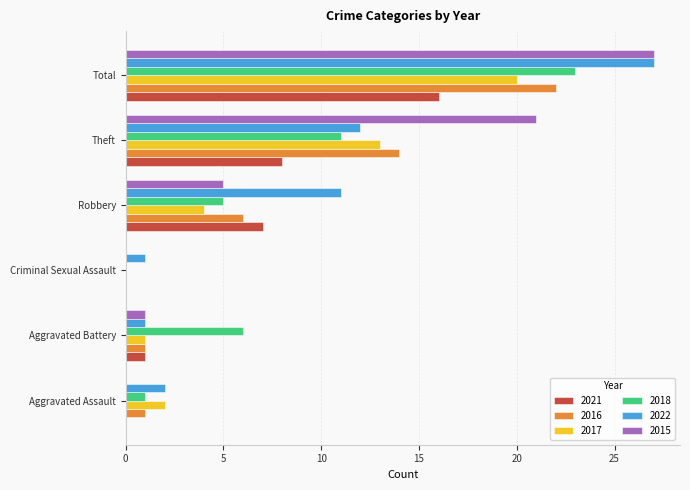

What is the total value across all series at Theft?

79